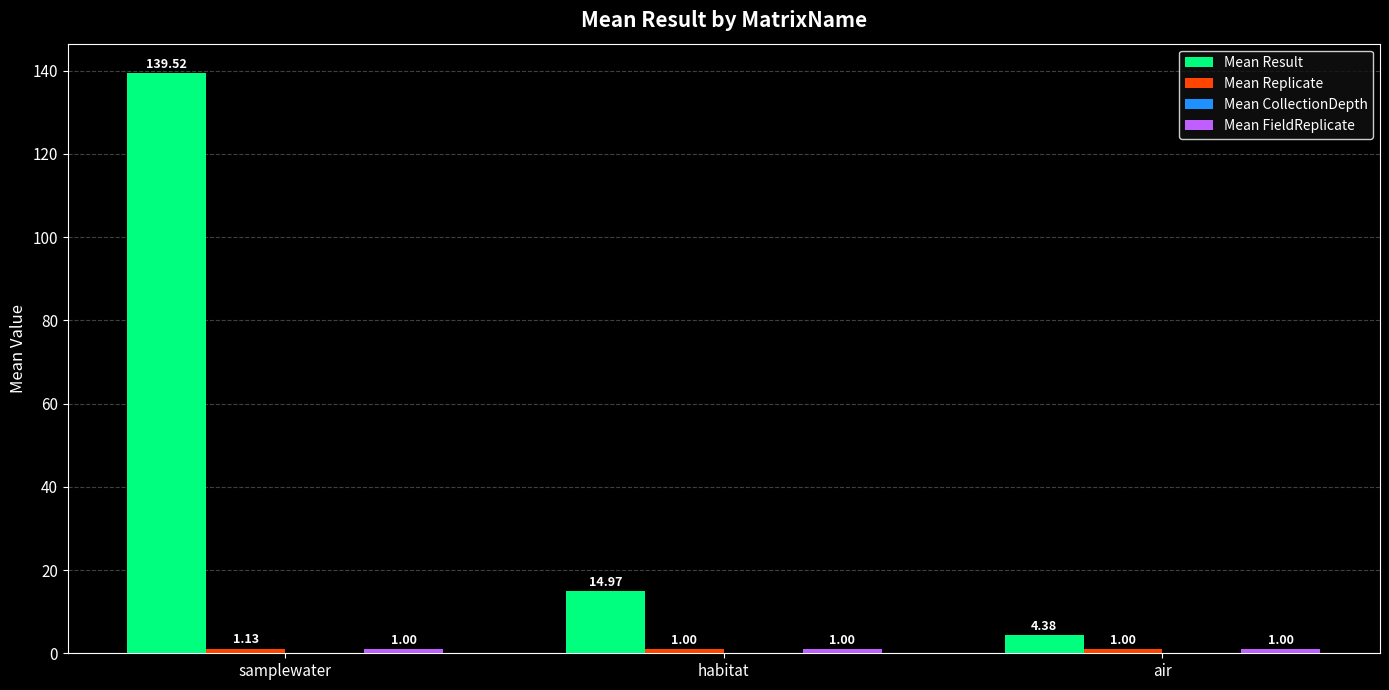

Does the chart contain any negative values?

No